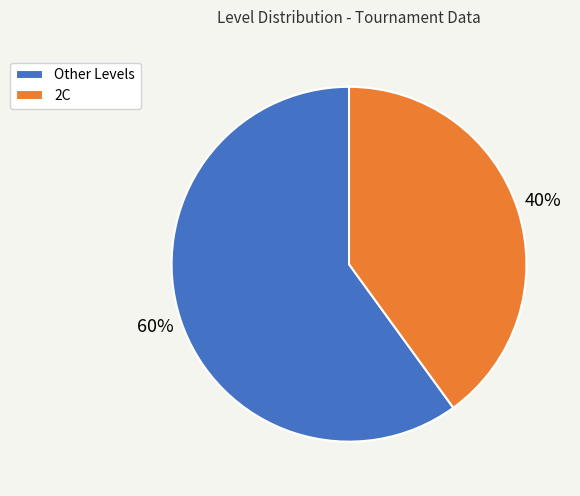

How many segments does this pie chart have?

2